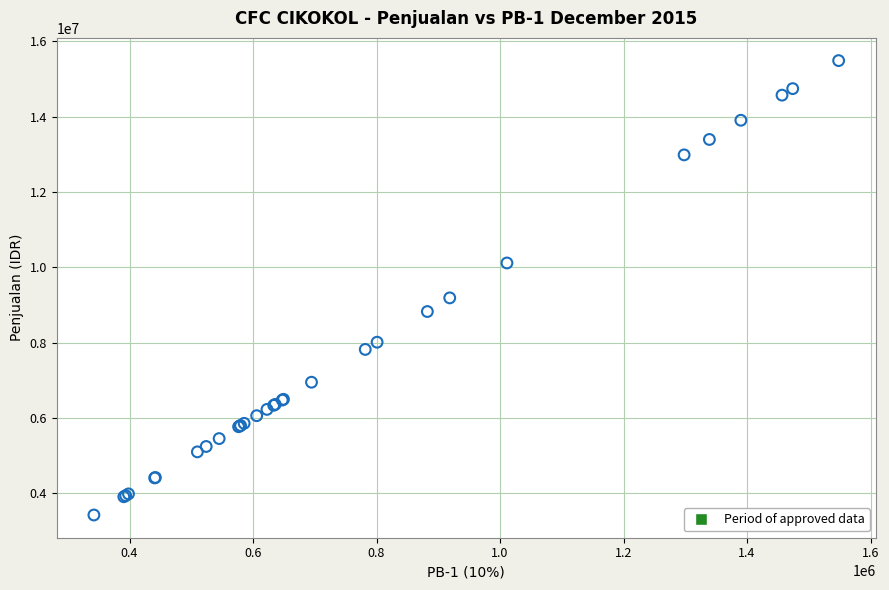

What Y value in the scatter plot is closest to 9453108?

9185555.0